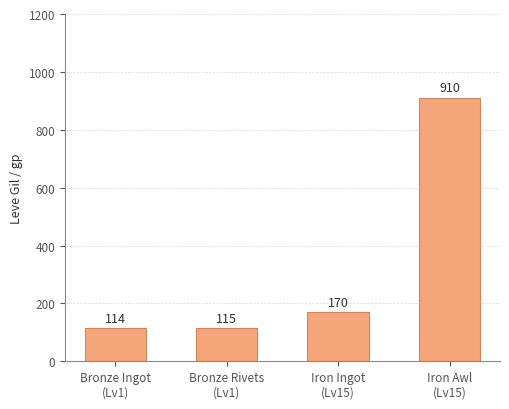

How many data points are less than 170?

2